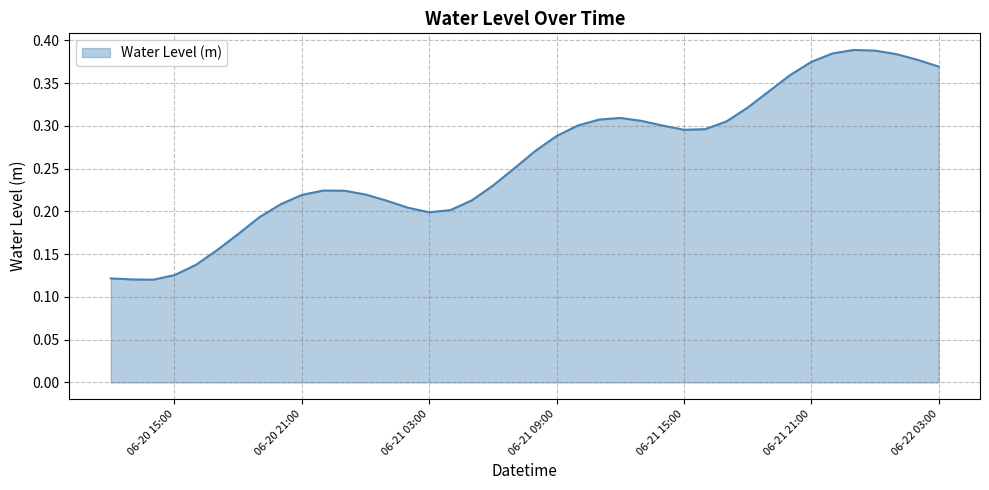

Does the chart display data point markers on the line(s)?

No